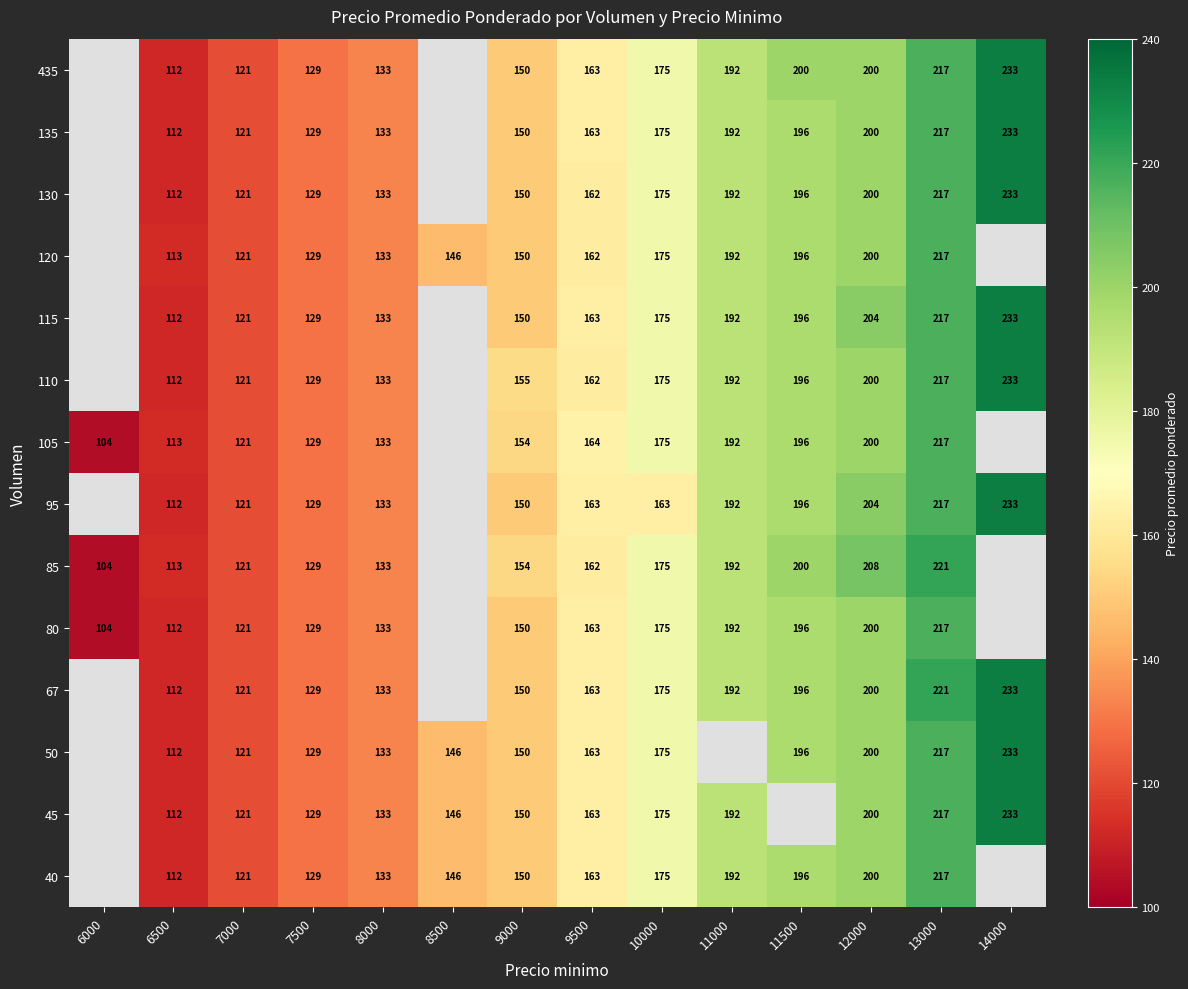

What is the sum of the 50 values at 6500 and 12000?

312